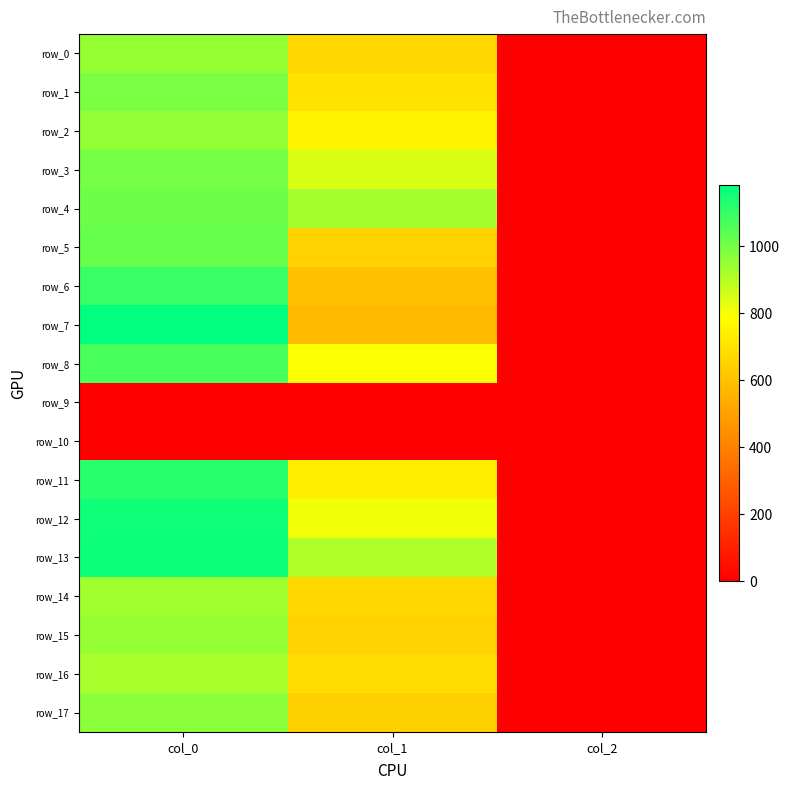

At which label is row_16 closest to 462?

col_1